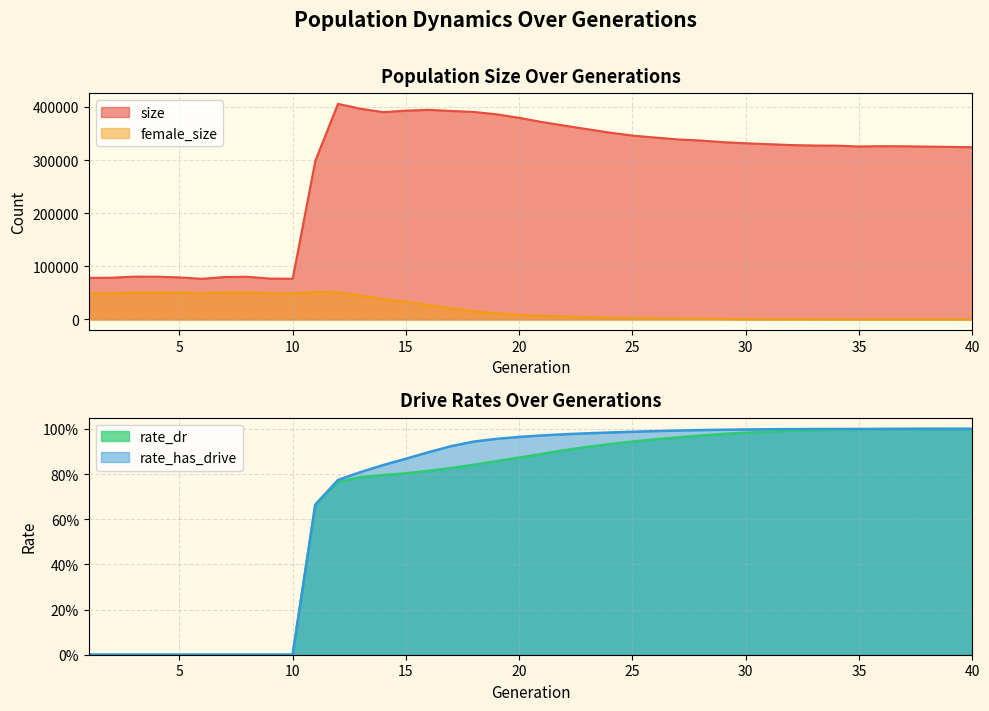

At which label is female_size closest to 25802?

16